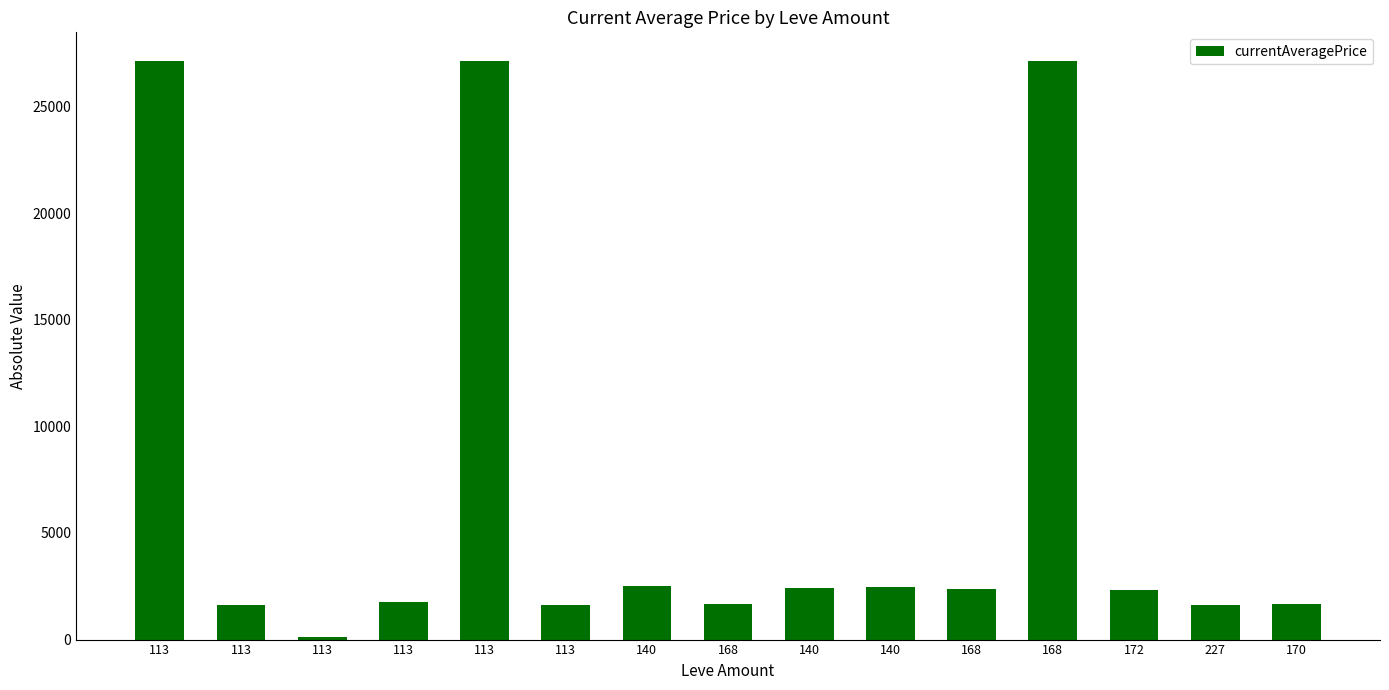

How many bars are there in total?

15